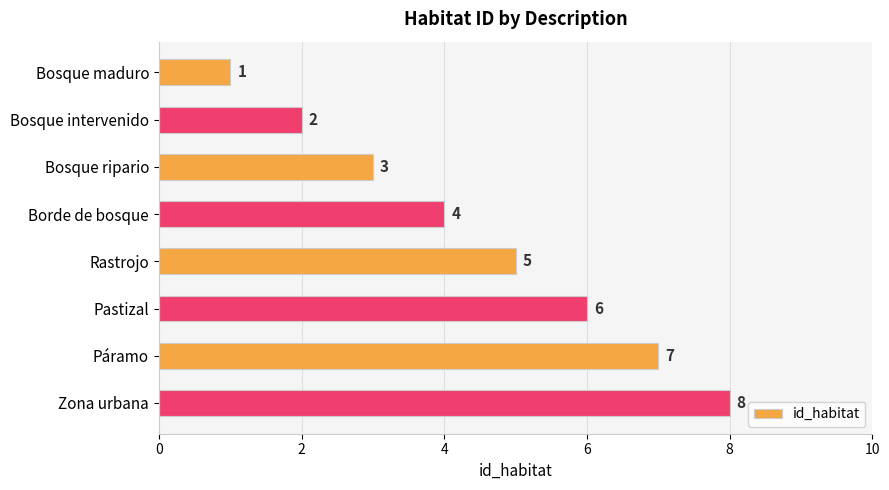

What is the difference between the maximum and minimum values?

7